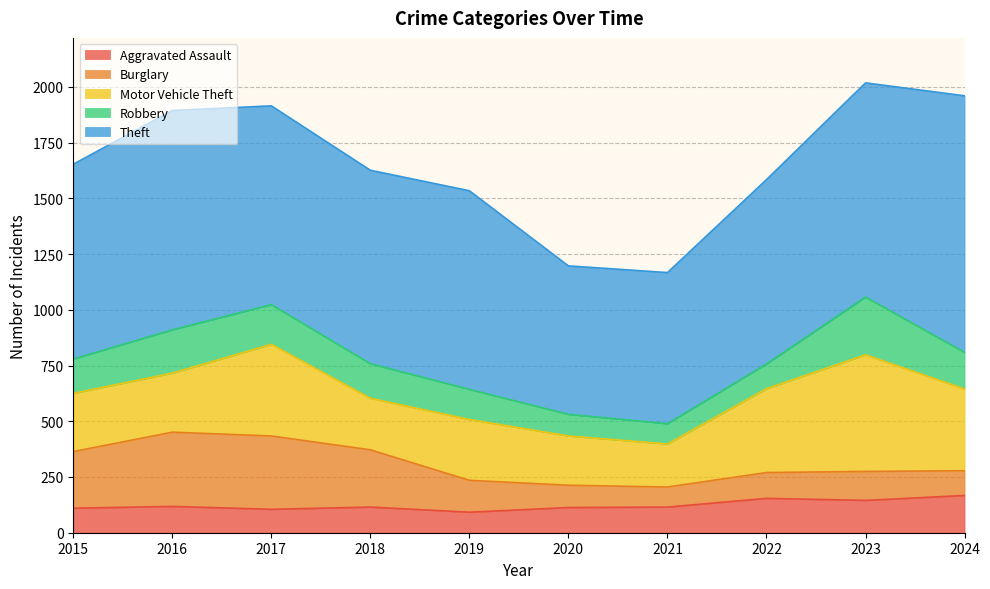

What is the value of the Burglary point at the 1st from the left?

254